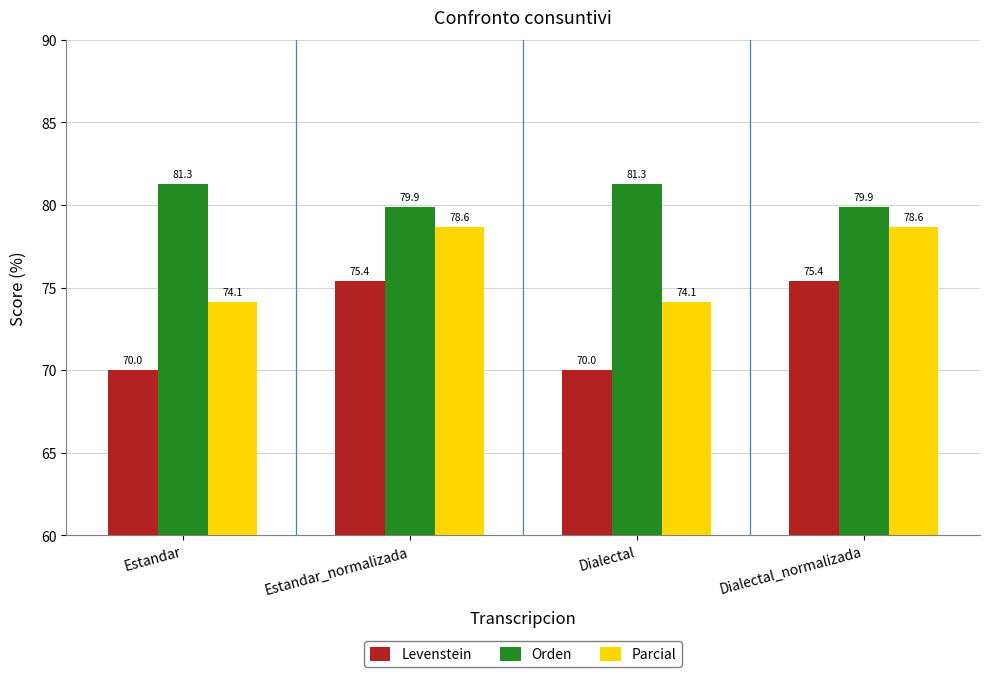

What is the sum of the Parcial values at Estandar_normalizada and Dialectal?

152.7